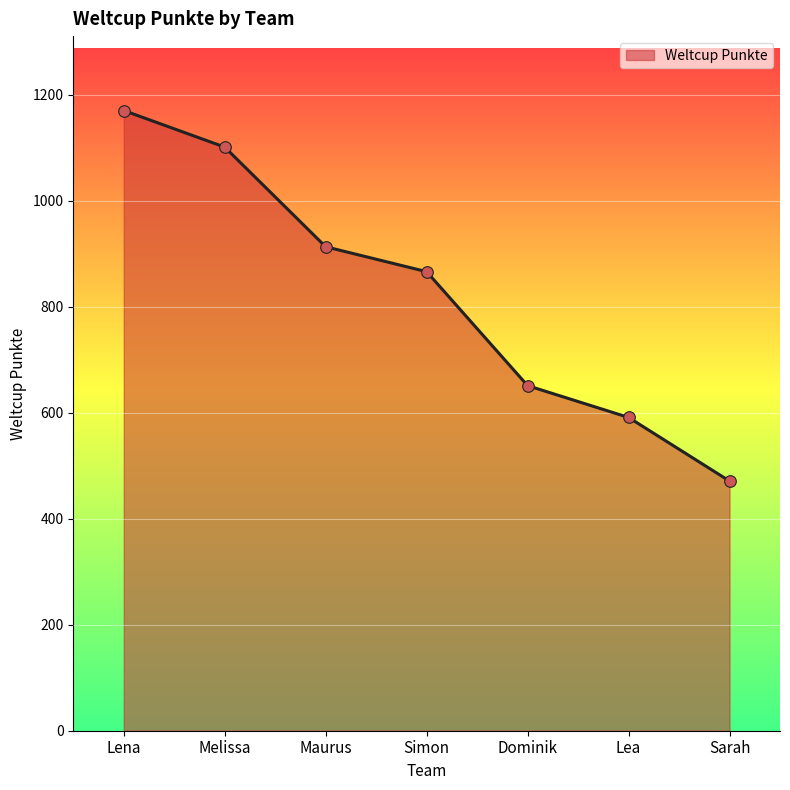

What is the change in value from Lena to Simon?

-304